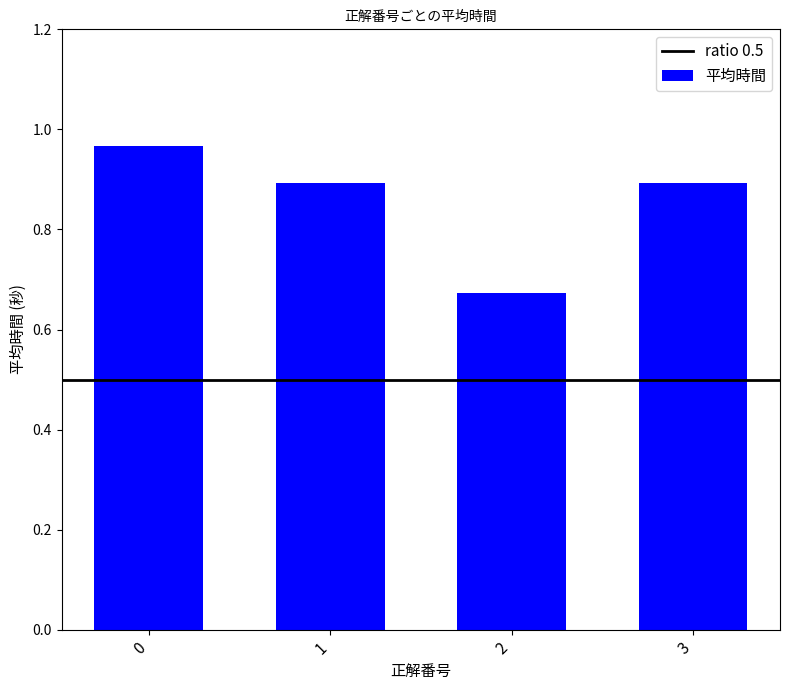

What is the value of the 4th bar from the left?

0.9